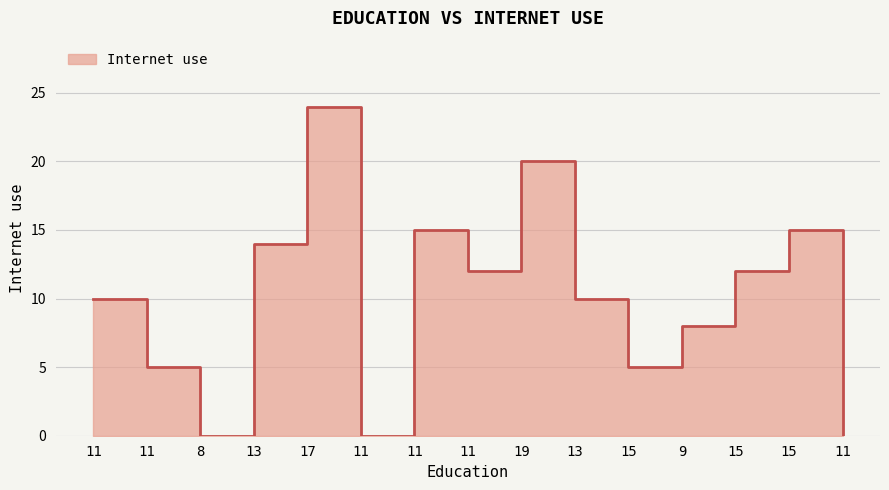

What is the average value?

10